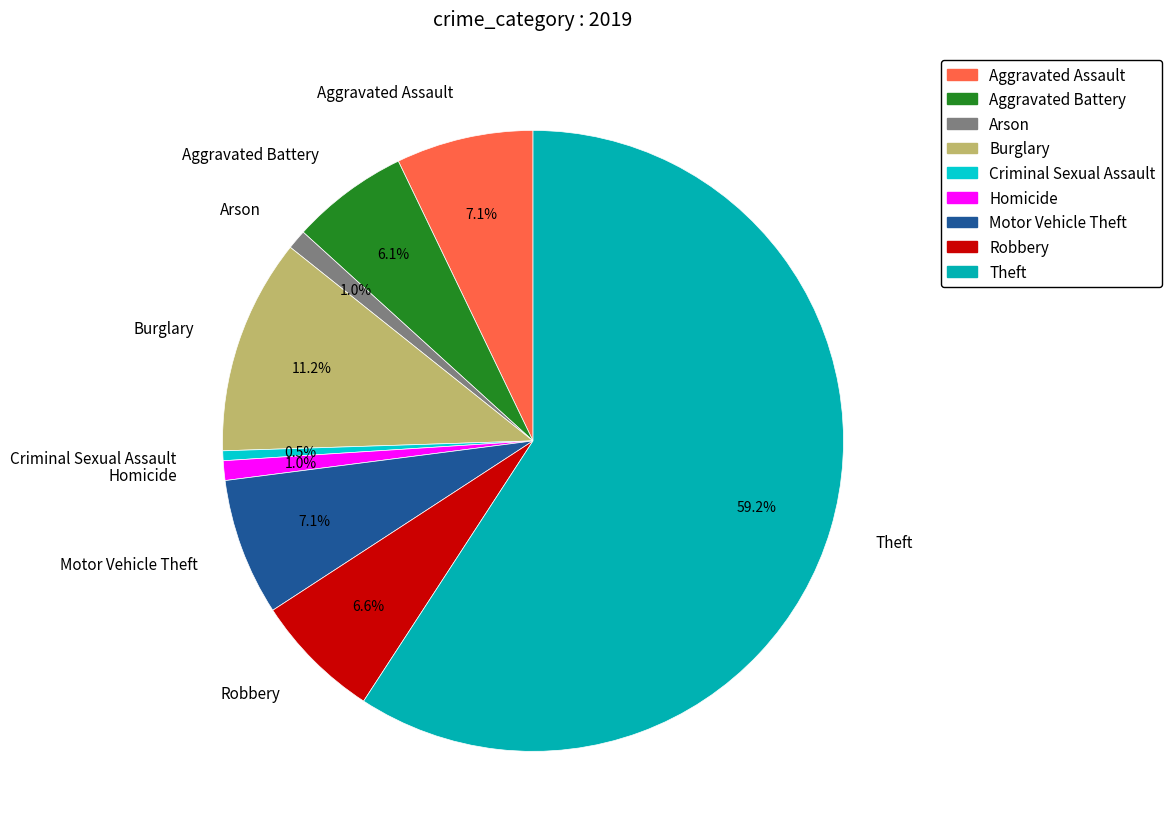

What is the largest slice in the pie chart?

Theft